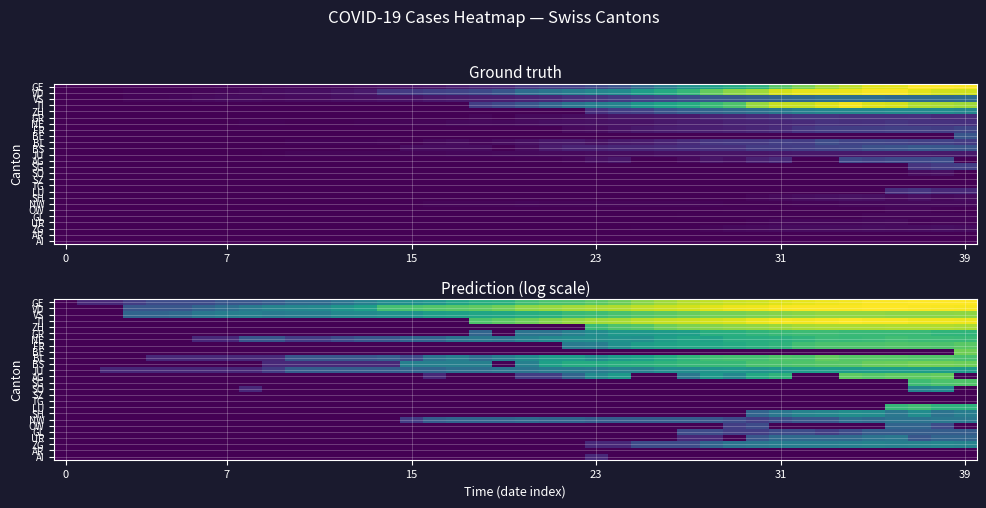

Count the number of categories in the chart.

40